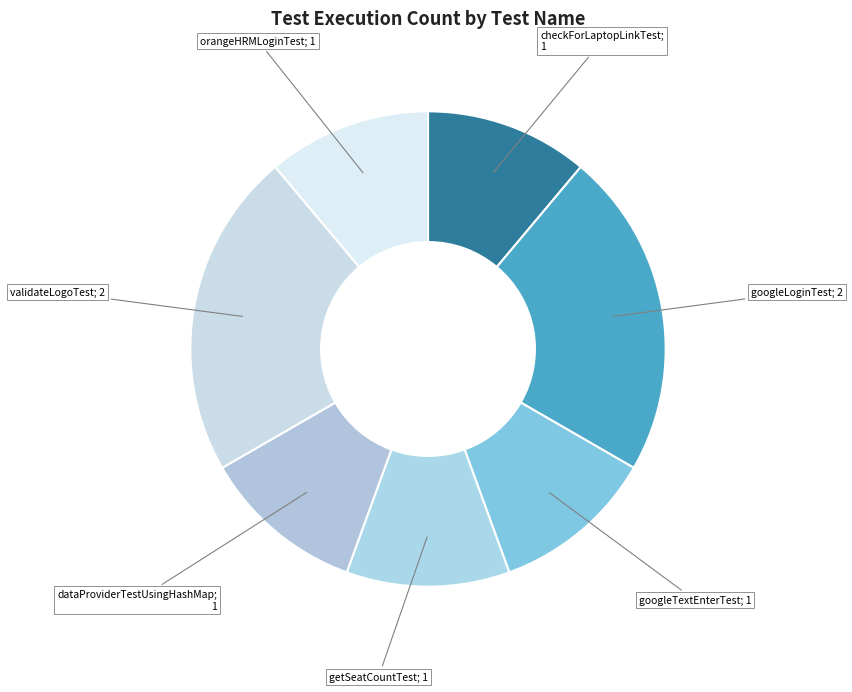

To the nearest percent, what is the average slice percentage?

14%